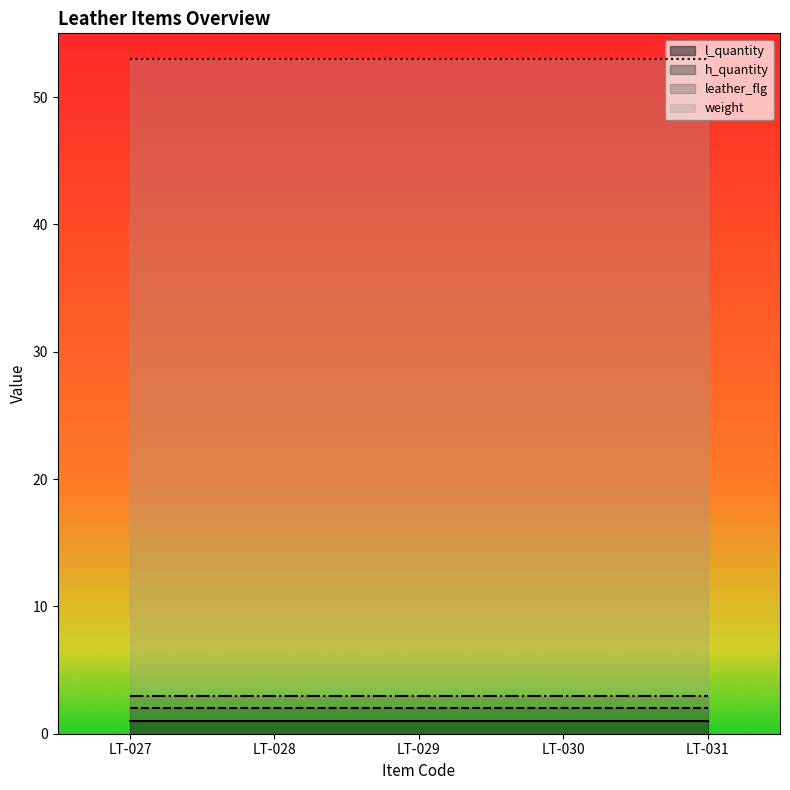

At which category is the sum across all series the highest?

LT-027